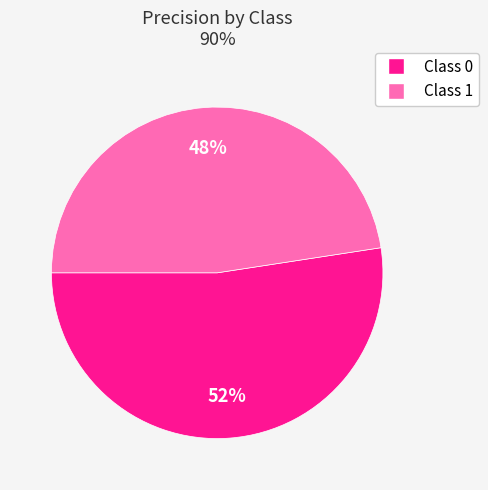

To the nearest percent, what is the average slice percentage?

50%